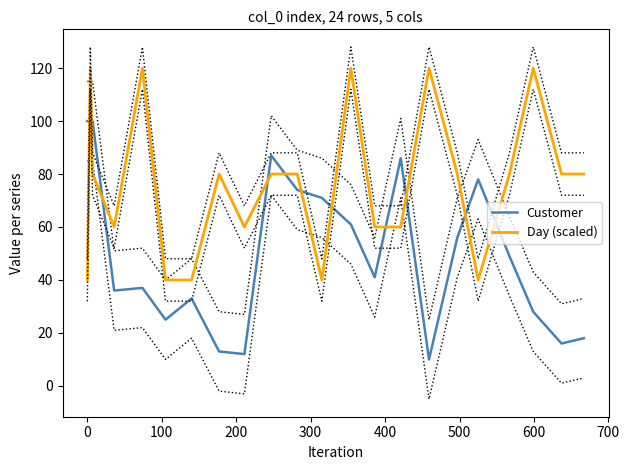

How many data points does each series have?

24